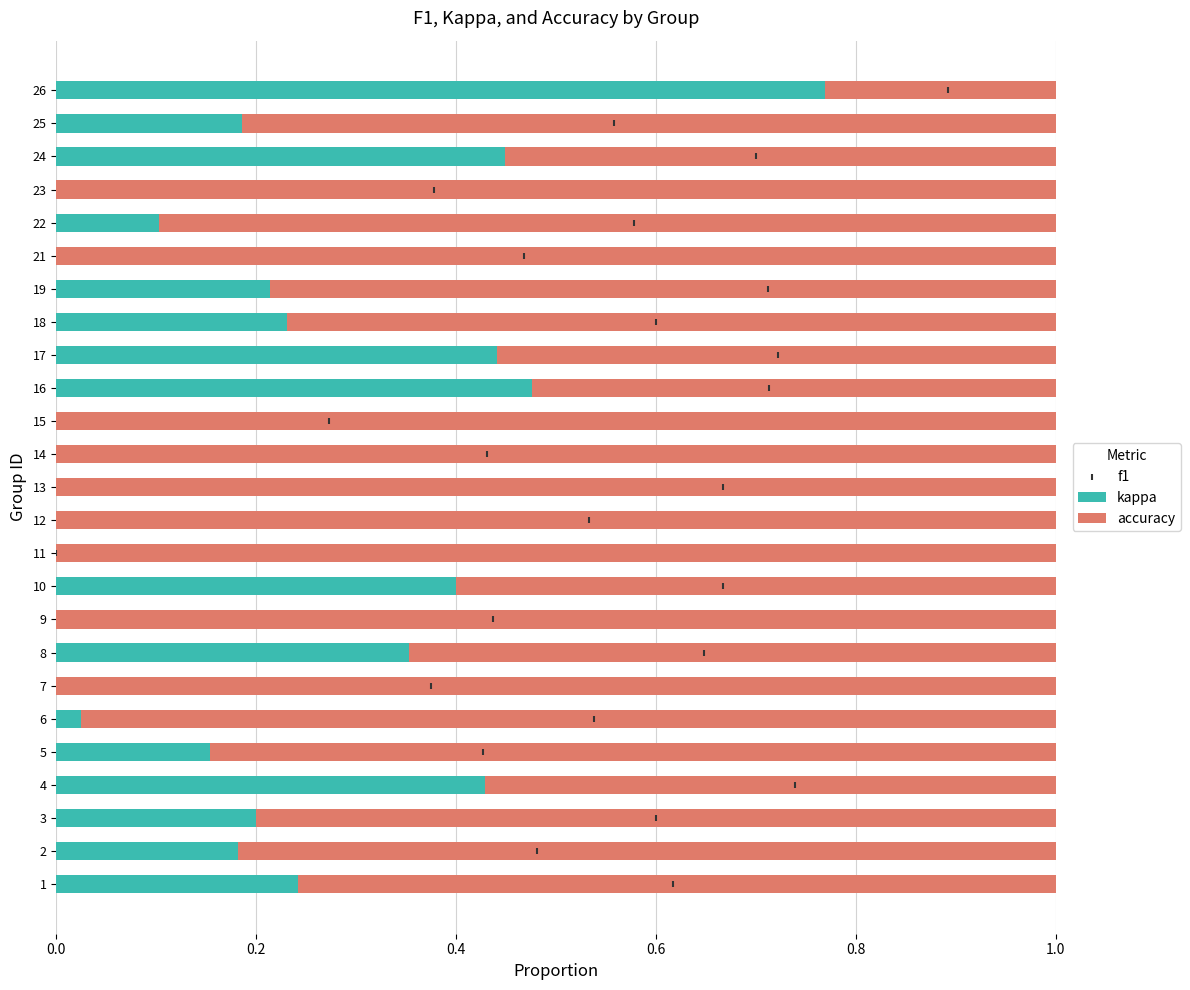

Which series reaches the maximum Y coordinate?

f1